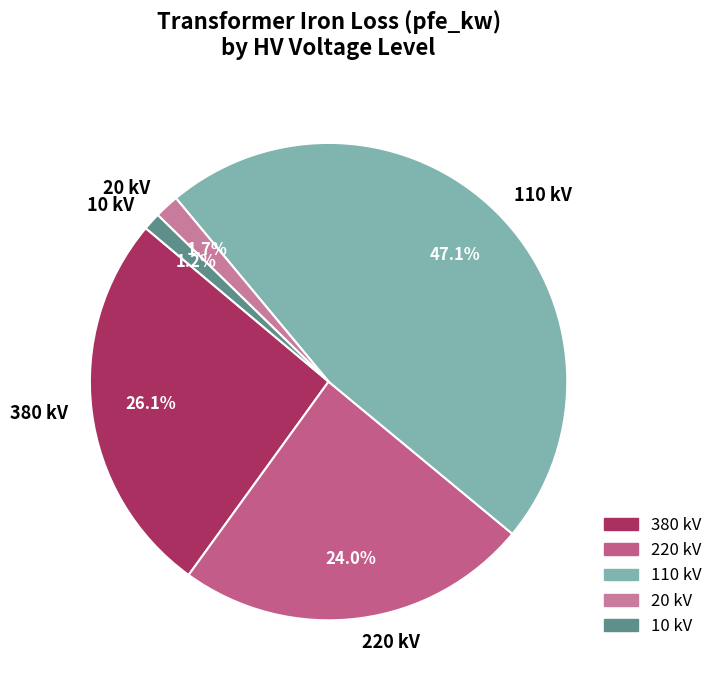

What portion of the pie excludes 380 kV?

73.9%